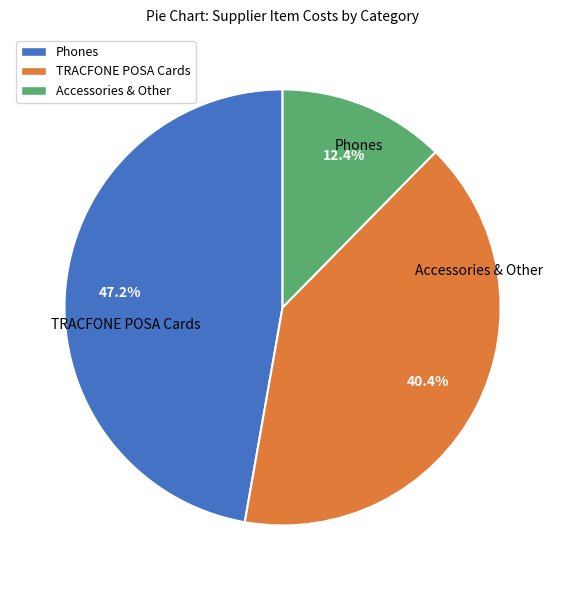

What is the ratio of the value at Accessories & Other to the value at TRACFONE POSA Cards?

0.3